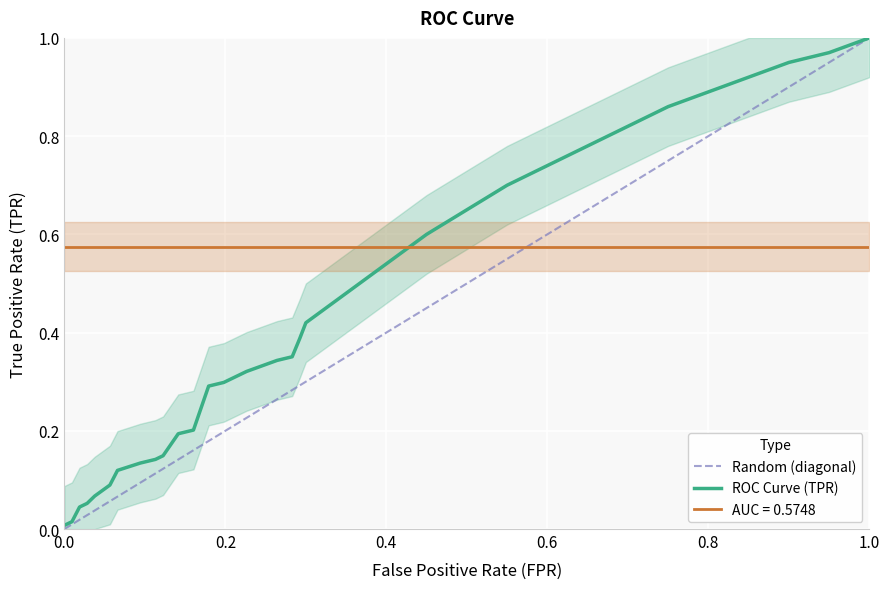

At 24, list the series in order from smallest to largest.

fpr, roc_auc, tpr